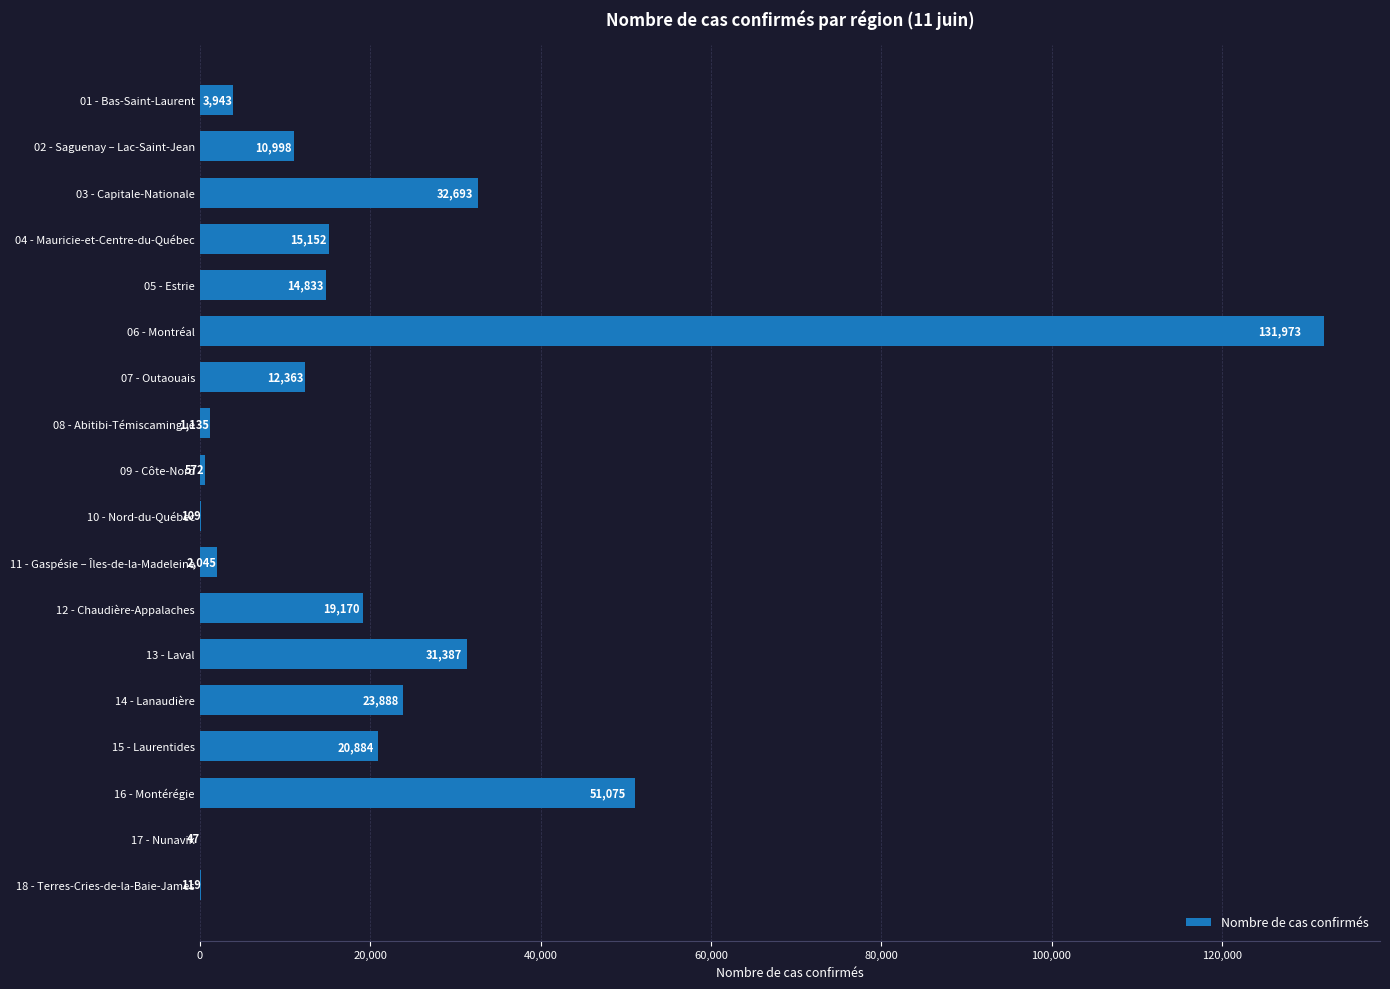

Where is the data nearest to the value 66010?

16 - Montérégie